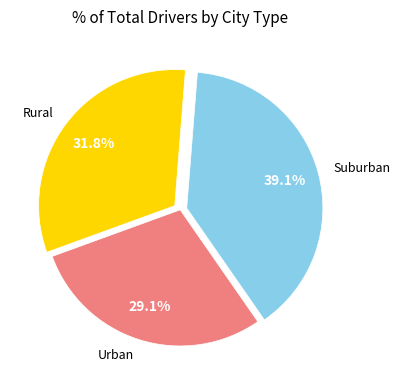

Rank the categories by value from lowest to highest.

Urban, Rural, Suburban